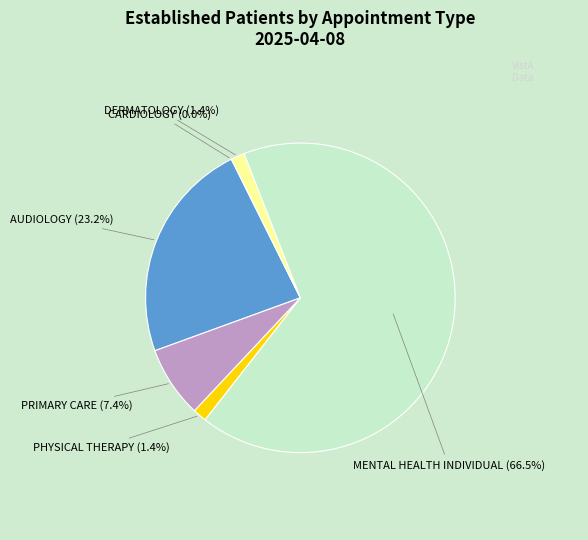

Does any single category account for the majority?

Yes